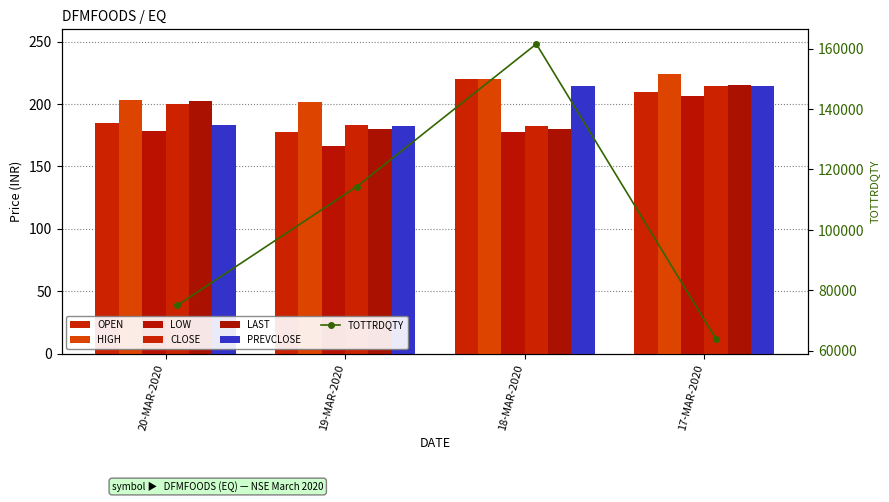

Which category has the highest value in the PREVCLOSE series?

17-MAR-2020